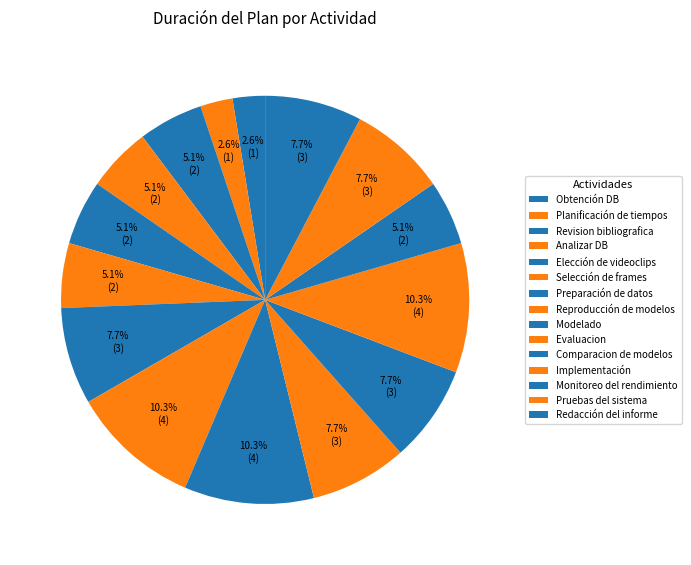

Rank the categories by value from lowest to highest.

Obtención DB, Planificación de tiempos, Revision bibliografica, Analizar DB, Elección de videoclips, Selección de frames, Monitoreo del rendimiento, Preparación de datos, Evaluacion, Comparacion de modelos, Pruebas del sistema, Redacción del informe, Reproducción de modelos, Modelado, Implementación